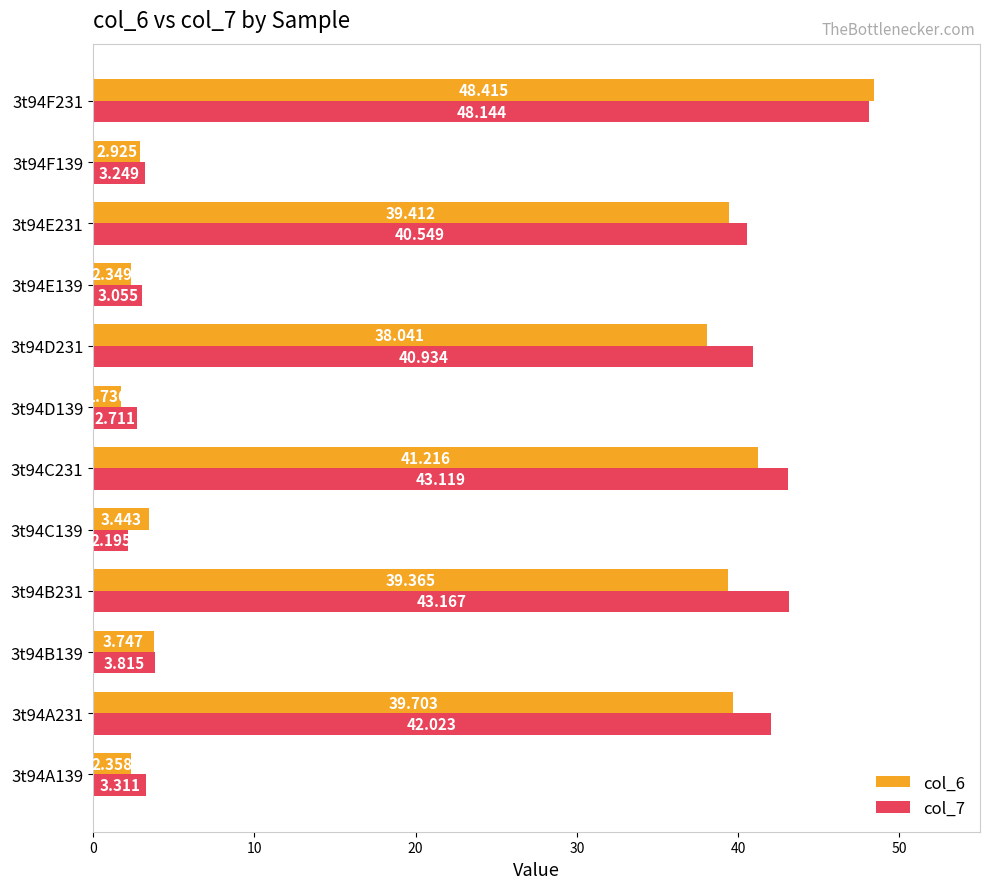

Is the value of col_7 at 3t94A139 greater than the value of col_6 at 3t94F139?

Yes